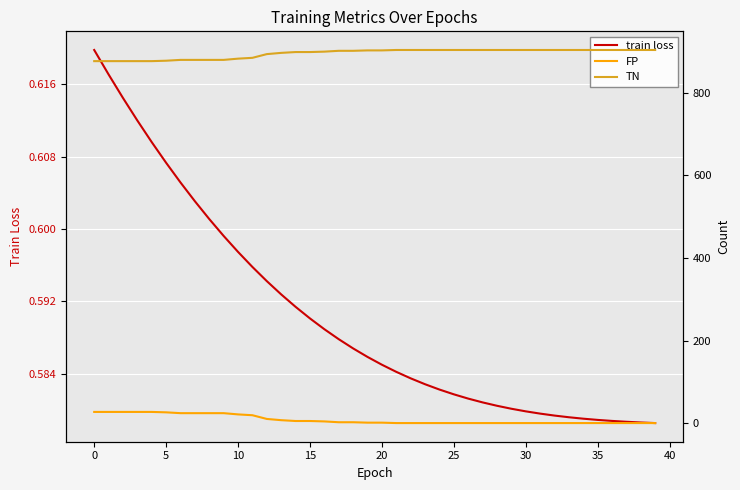

What is the difference between the highest and lowest values at 36?

904.0